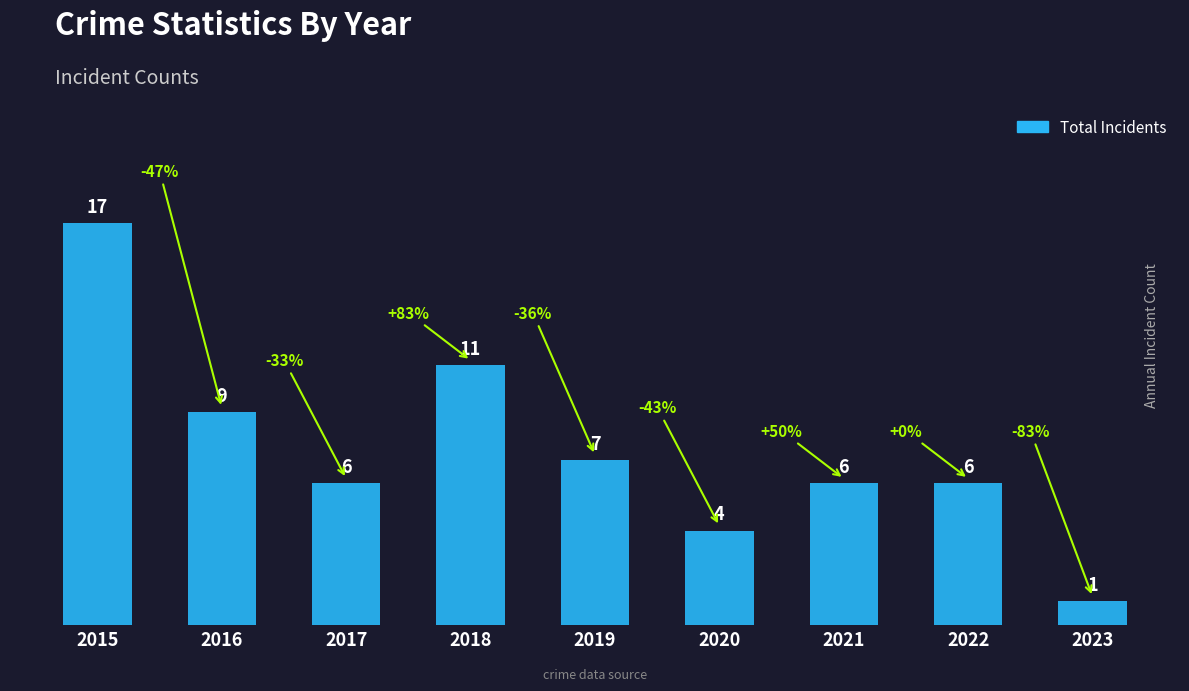

What is the sum of the values at 2017 and 2018?

17